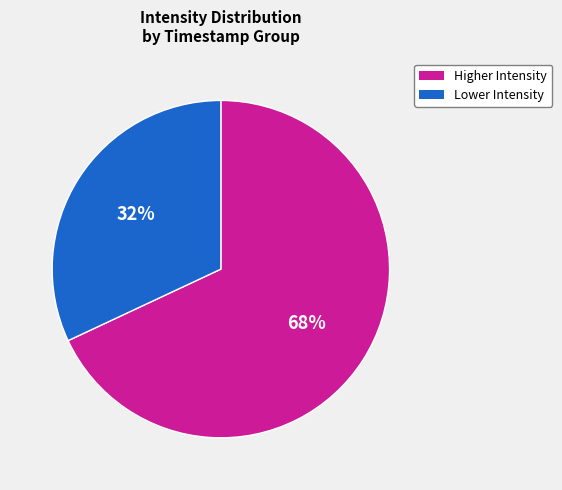

Is there a majority slice in this chart?

Yes